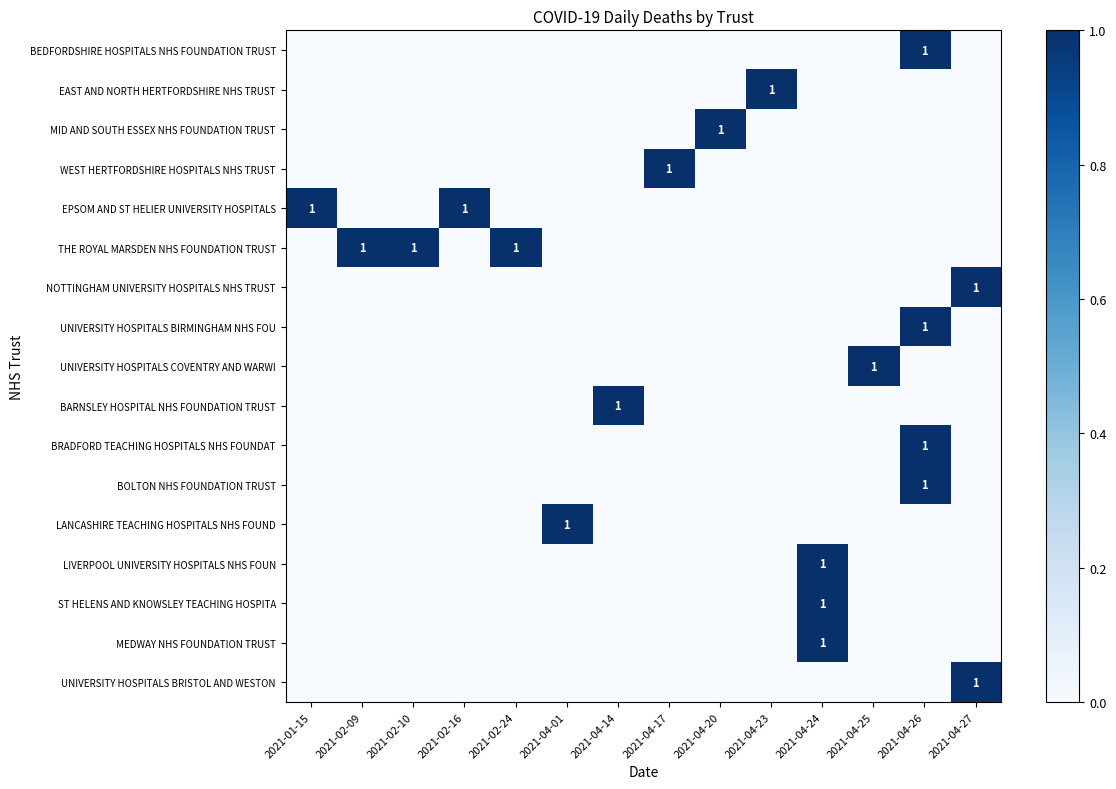

True or false: THE ROYAL MARSDEN NHS FOUNDATION TRUST has a value of 1 at 2021-02-24.

True